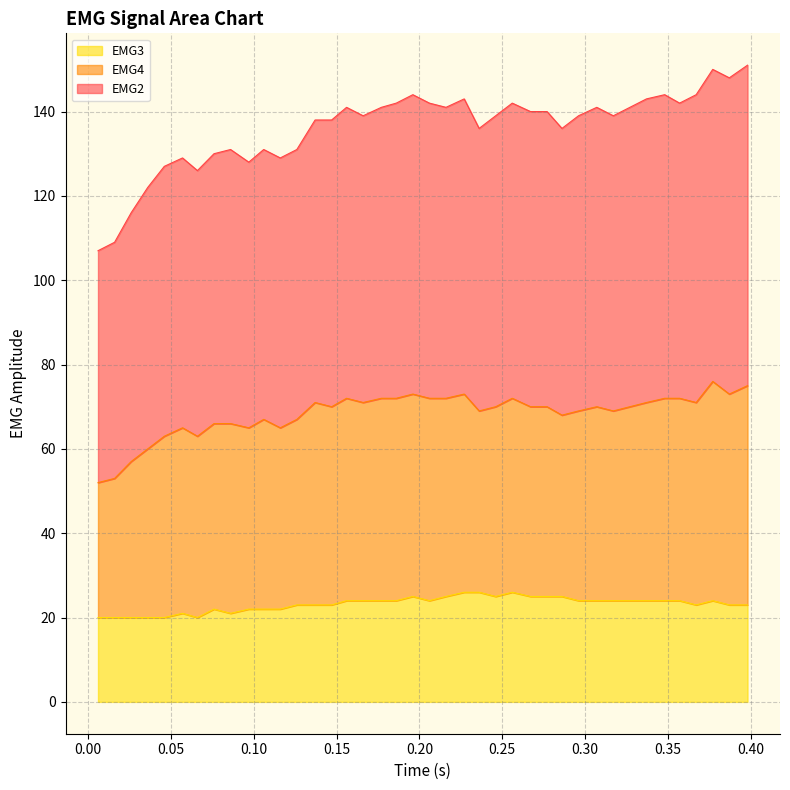

What is the maximum value for EMG3?

26